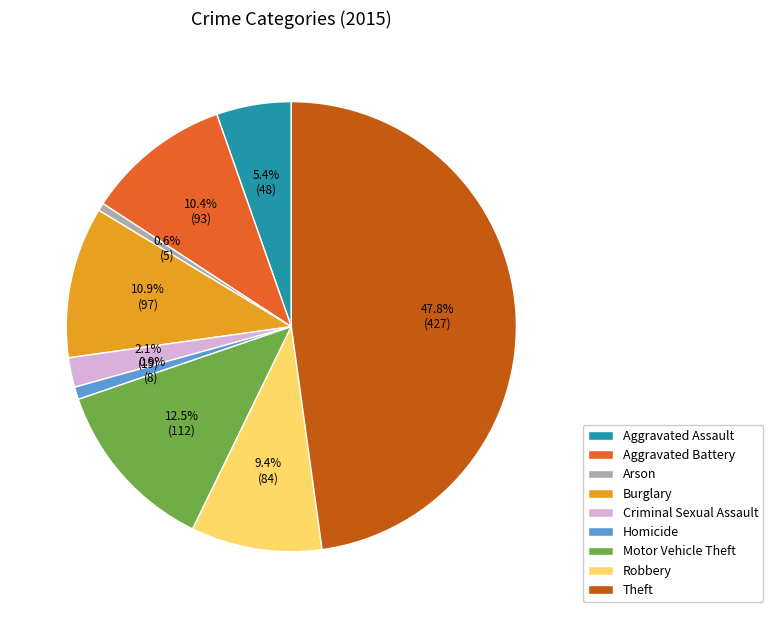

To the nearest percent, what is the combined percentage of Theft and Robbery?

57%